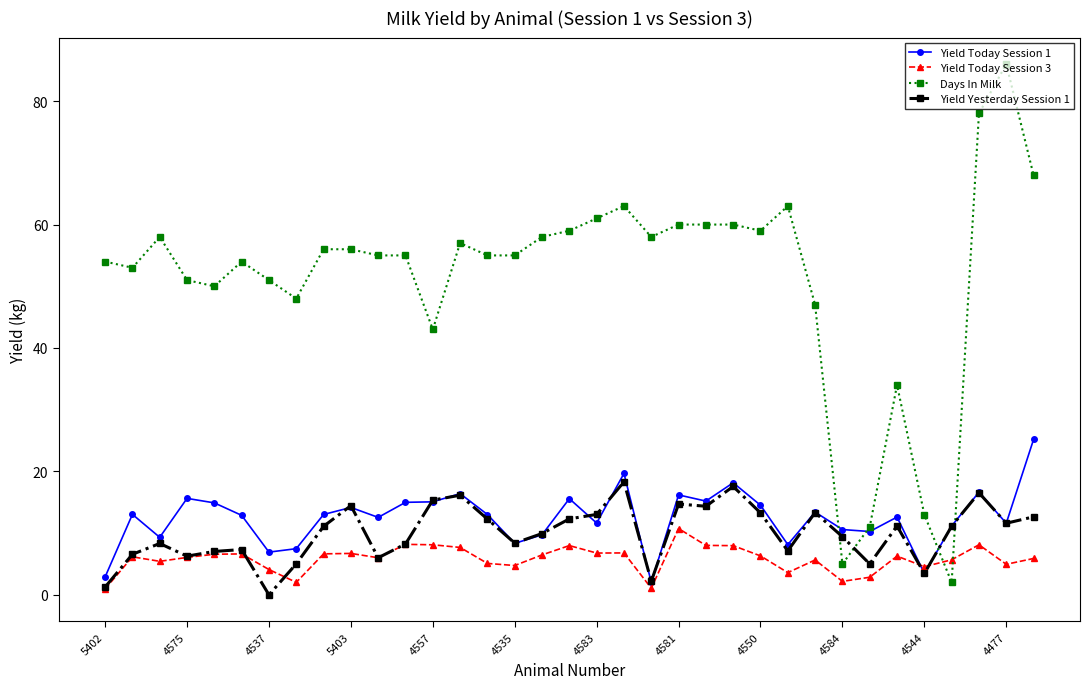

Rank the series by their maximum value, from highest to lowest.

Days In Milk, Yield Today Session 1, Yield Yesterday Session 1, Yield Today Session 3